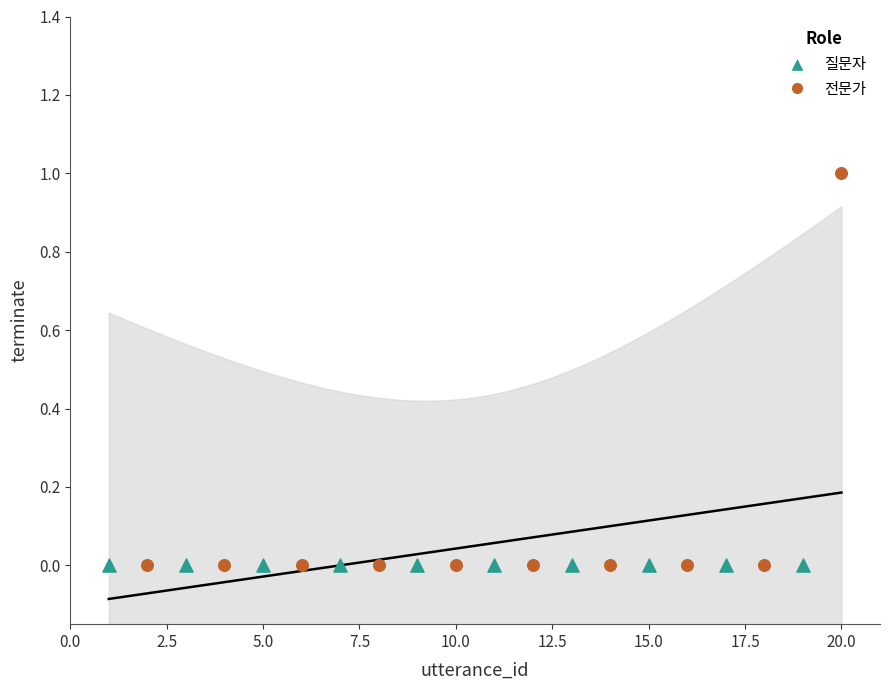

What are all the series names shown in the legend?

질문자, 전문가